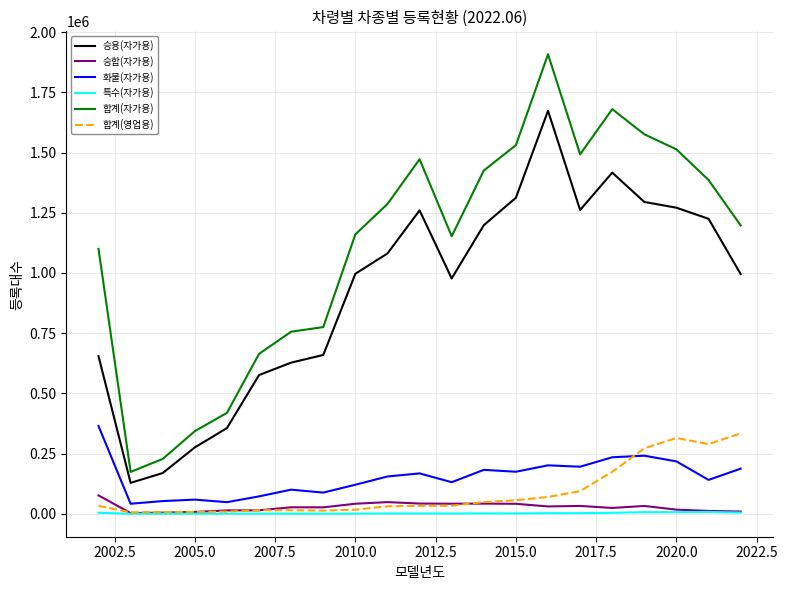

What is the highest value of the 승합(자가용) series?

76563